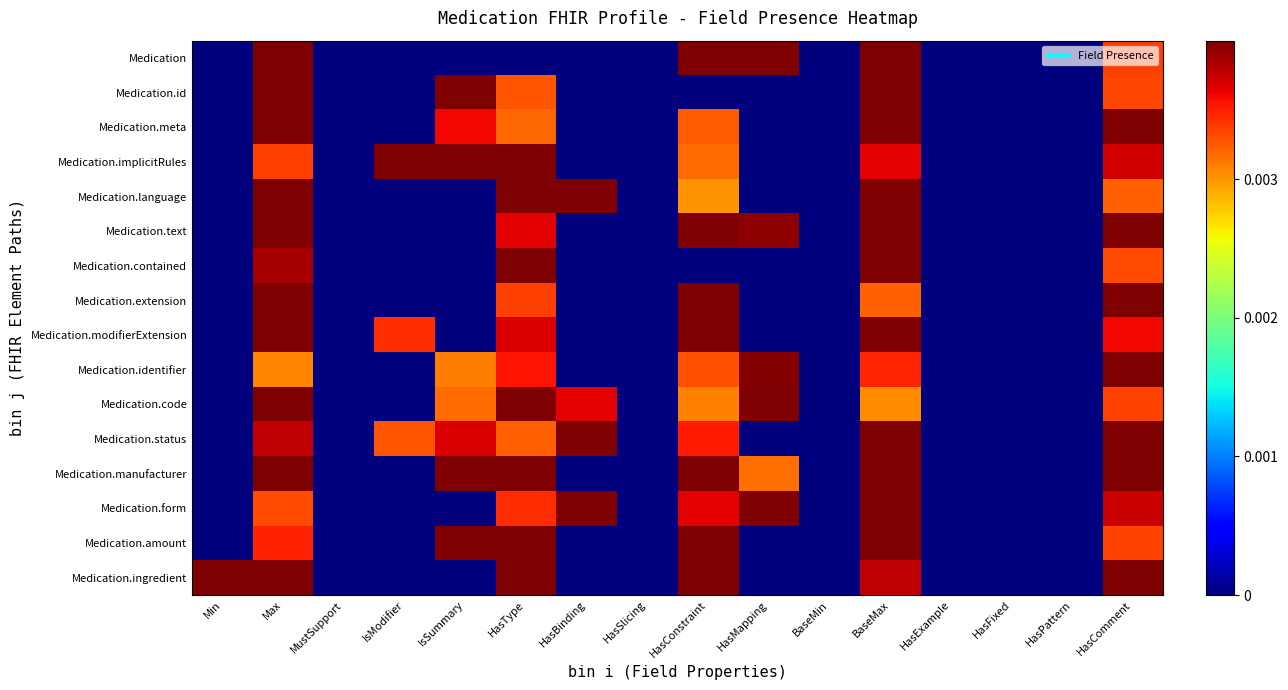

Between IsModifier and HasType, which is larger?

IsModifier